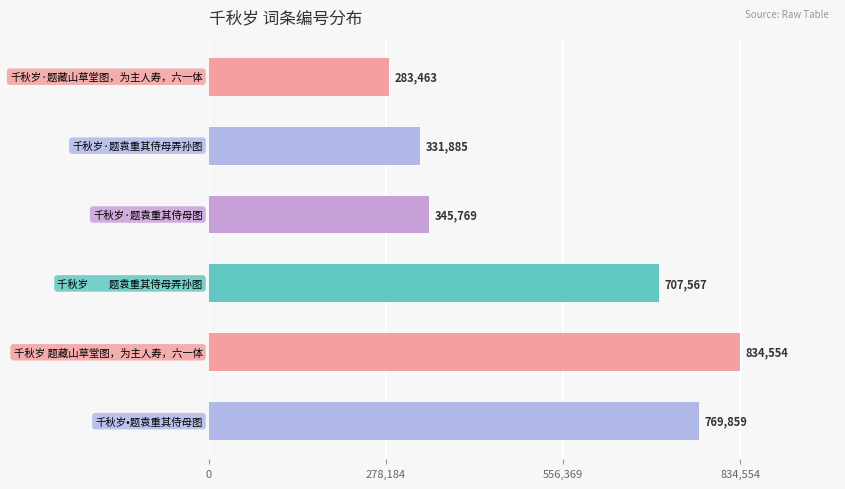

What is the value of the 6th bar from the top?

769859